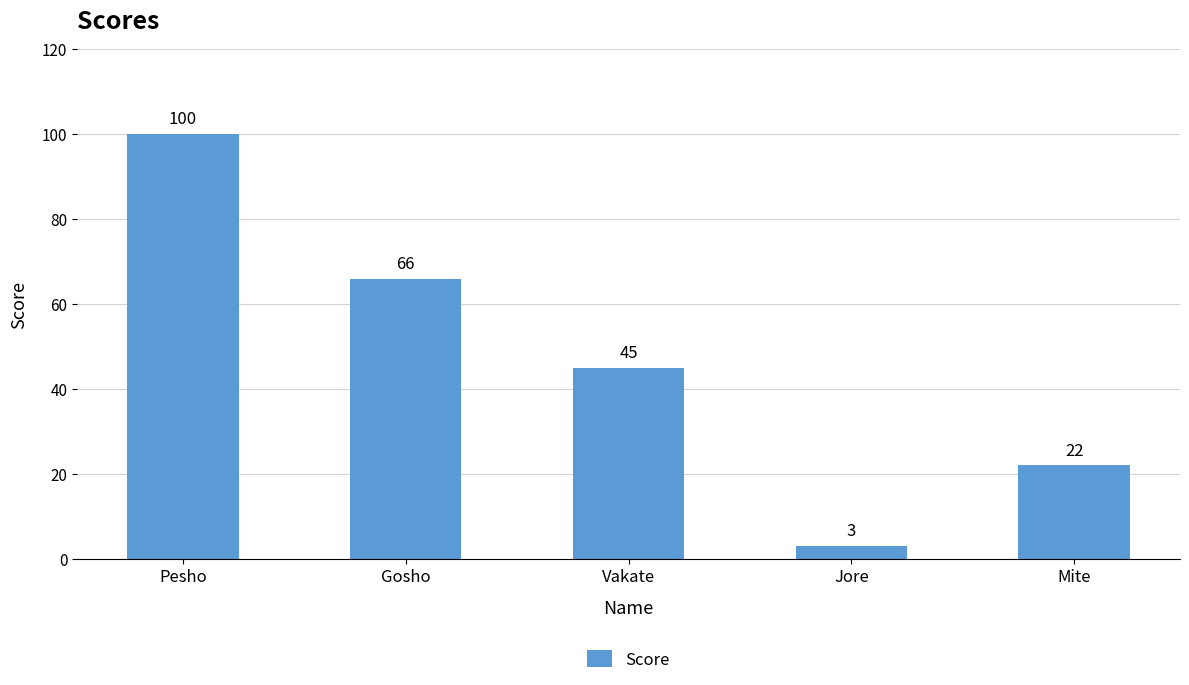

What is the change in value from Vakate to Mite?

-23